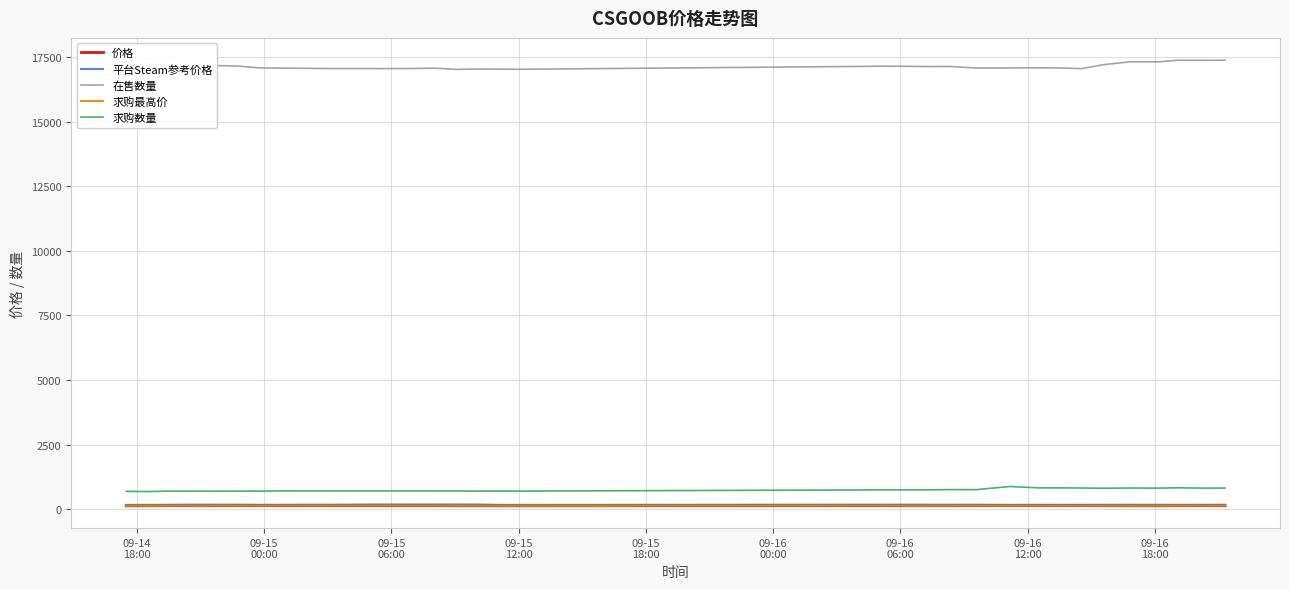

Which series has the largest total across all categories?

在售数量